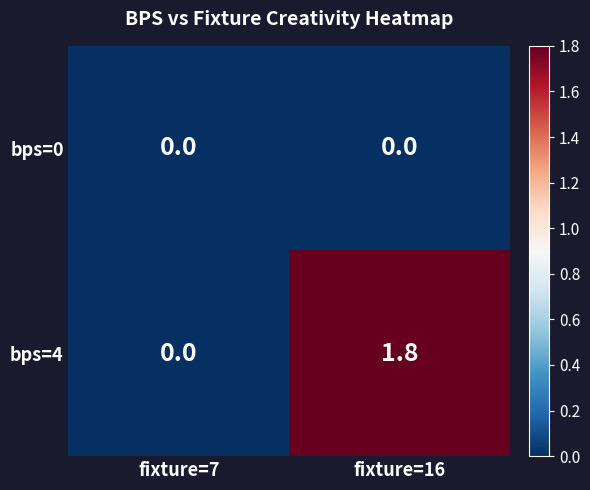

Which category has the highest value in the bps=4 series?

fixture=16